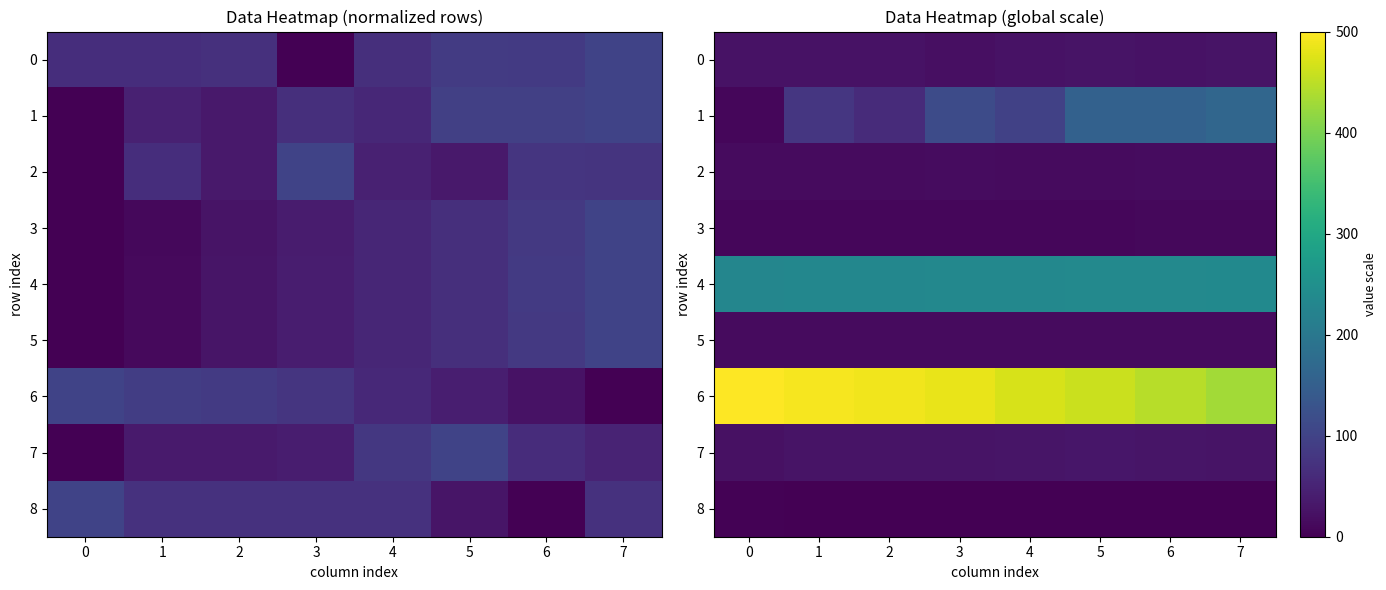

Is it true that 8 equals 2.6 at 2?

False